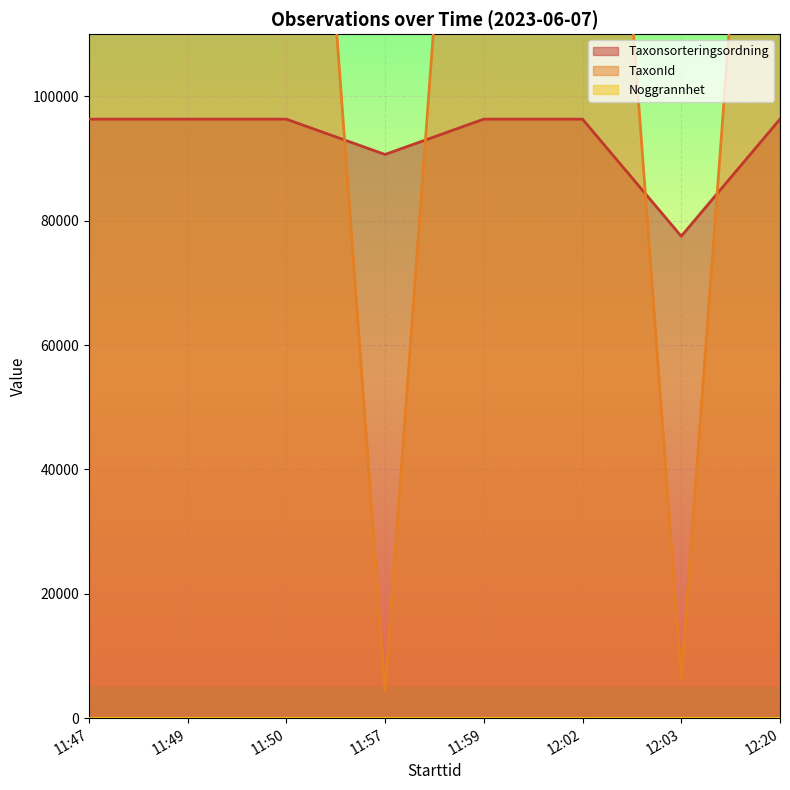

What is the total value across all series at 12:02?

317121